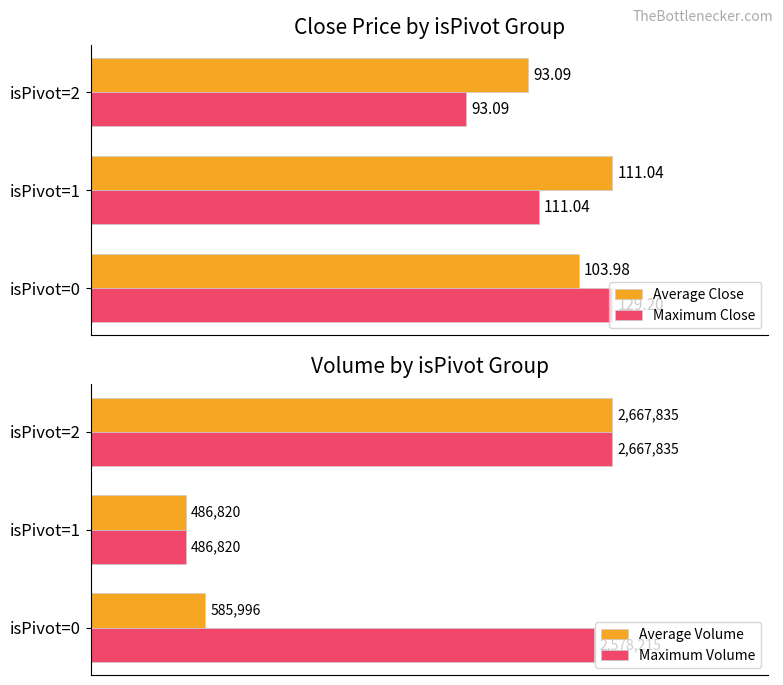

What are all the series names shown in the legend?

Average Close, Maximum Close, Average Volume, Maximum Volume